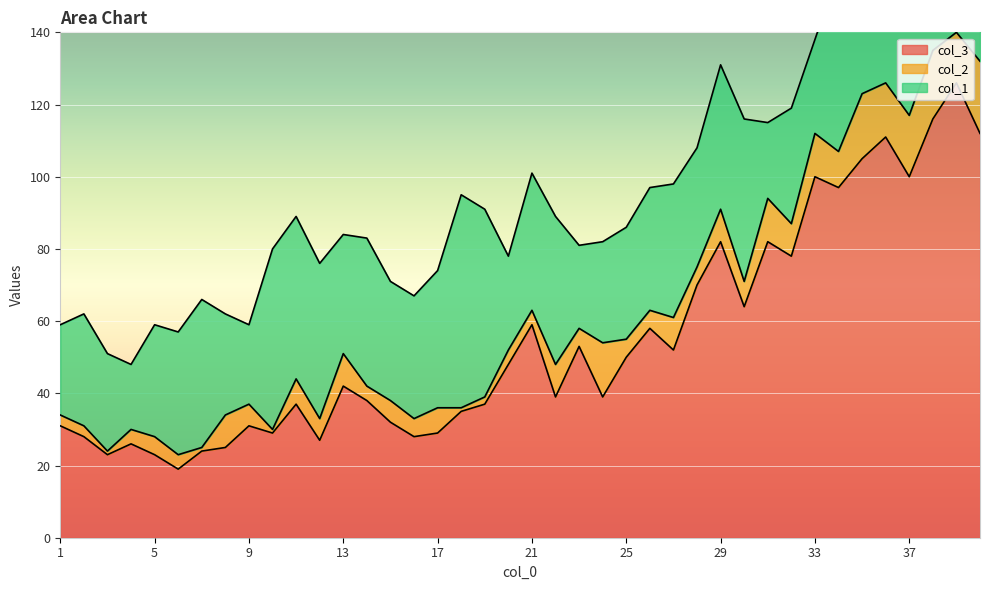

Is the value of col_3 at 2 greater than the value of col_1 at 30?

No